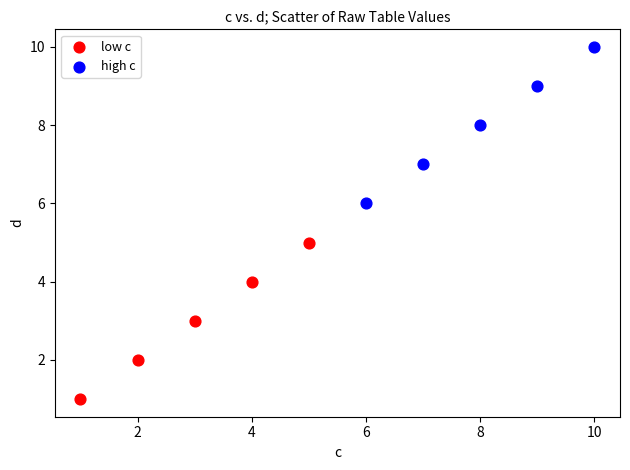

Which series contains the lowest Y value?

low c